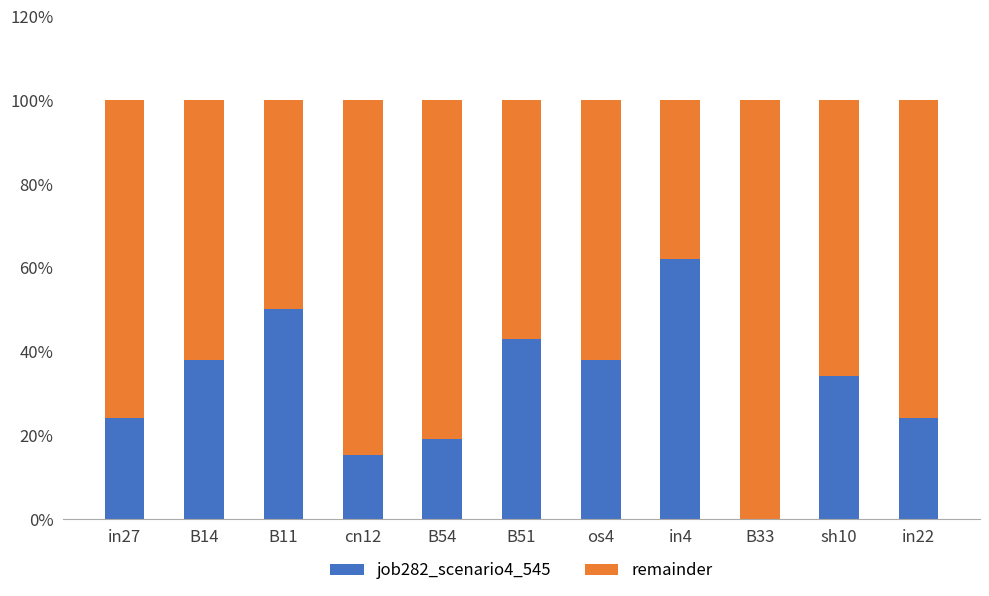

Rank the series by their maximum value, from lowest to highest.

job282_scenario4_545, remainder